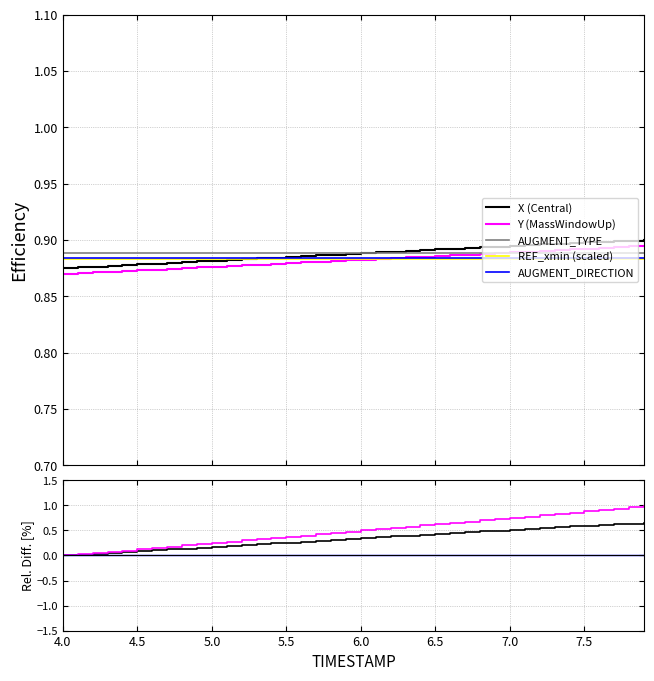

True or false: Y (MassWindowUp) and X (Central) cross at least once.

False